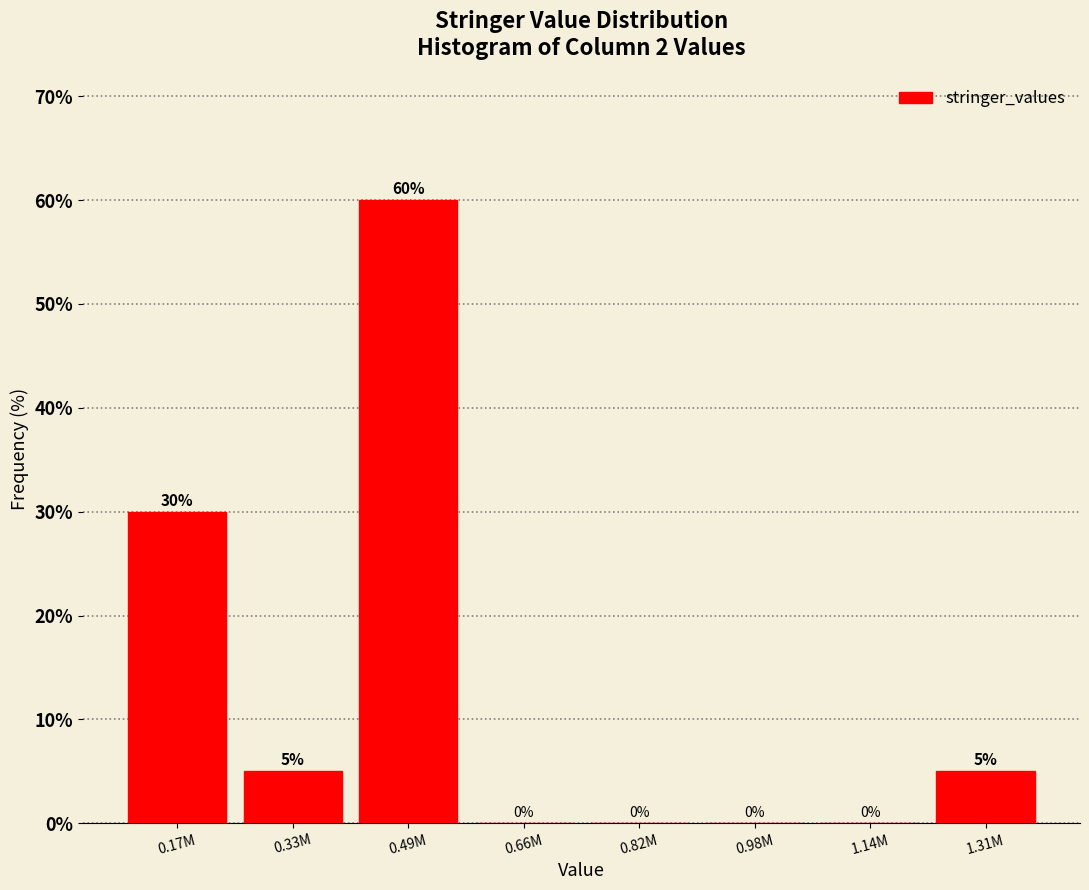

Reading right to left, extract all data points from this chart.

1.31M=5	1.14M=0	0.98M=0	0.82M=0	0.66M=0	0.49M=60	0.33M=5	0.17M=30